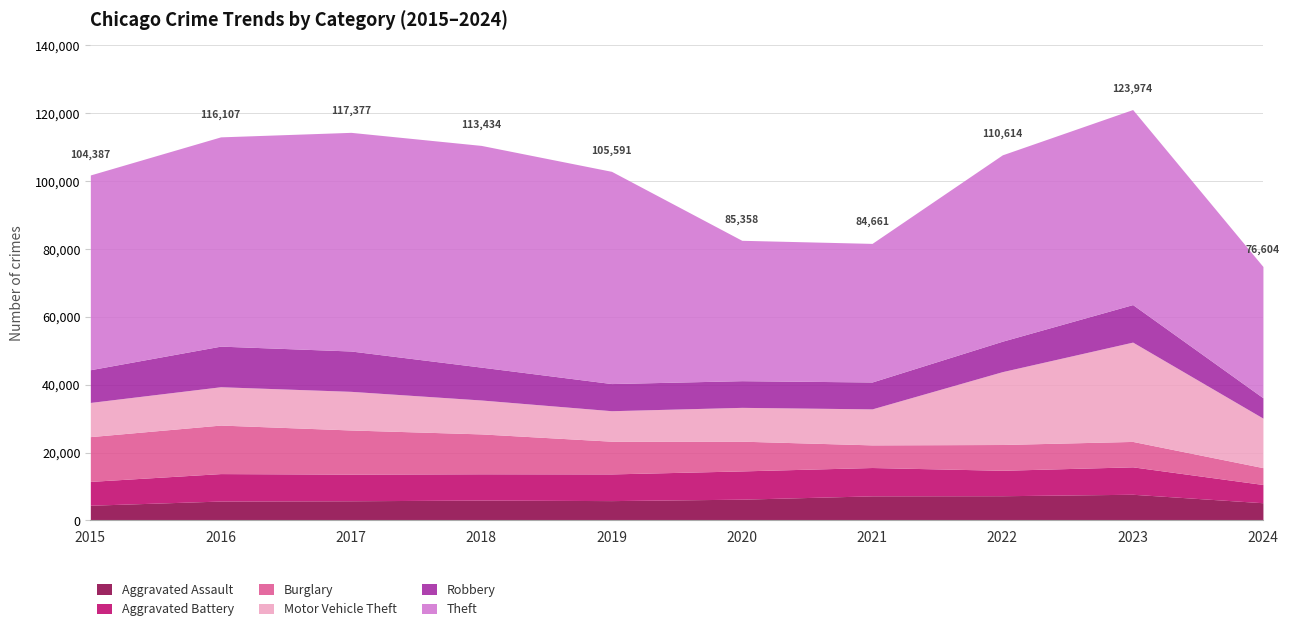

What is the smallest value displayed?

4480